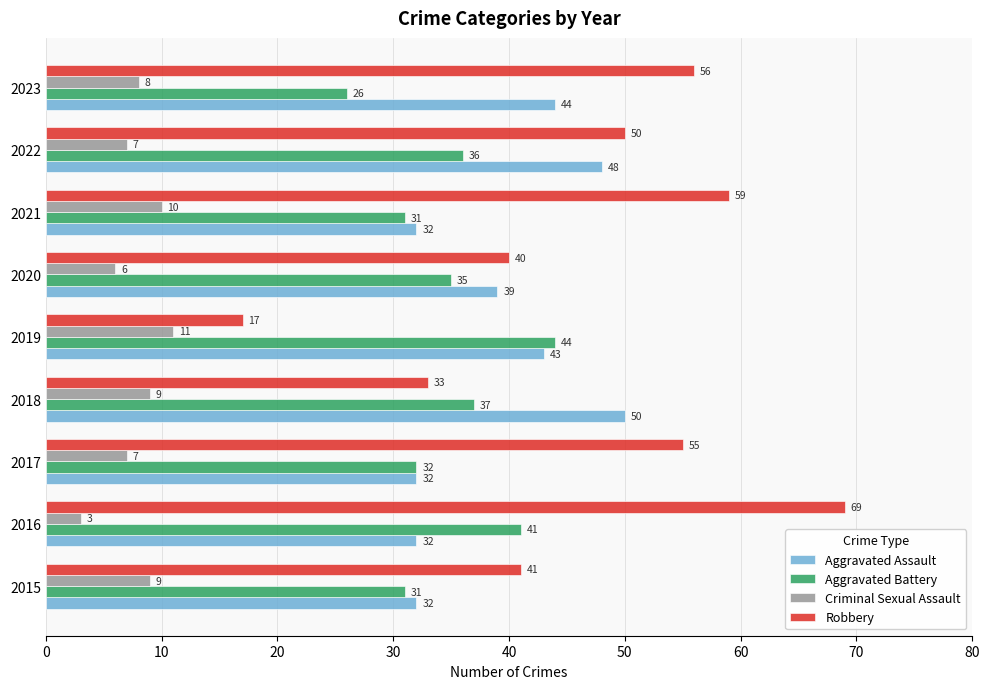

At which label is Aggravated Battery closest to 35?

2020